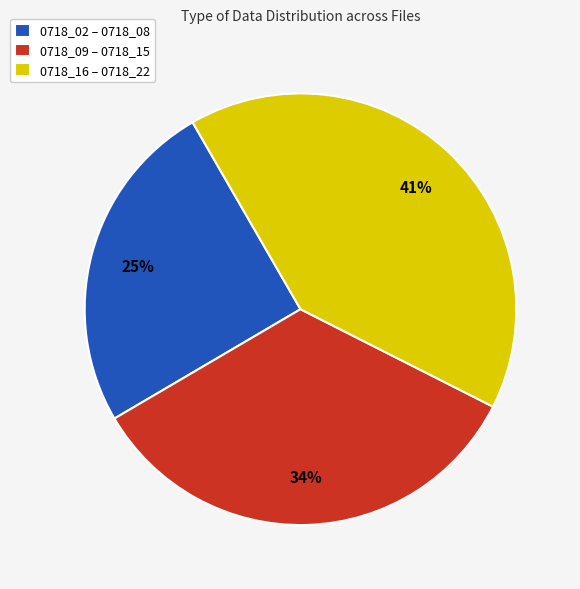

To the nearest percent, what is the combined percentage of 0718_09 – 0718_15 and 0718_16 – 0718_22?

75%